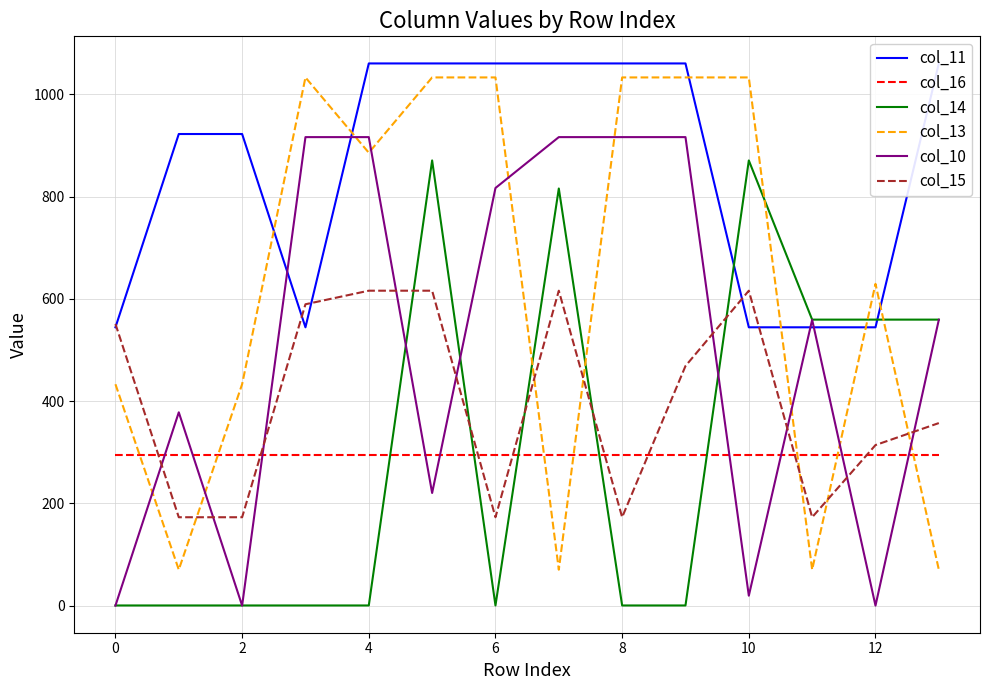

What is the sum of all col_10 values?

7133.2